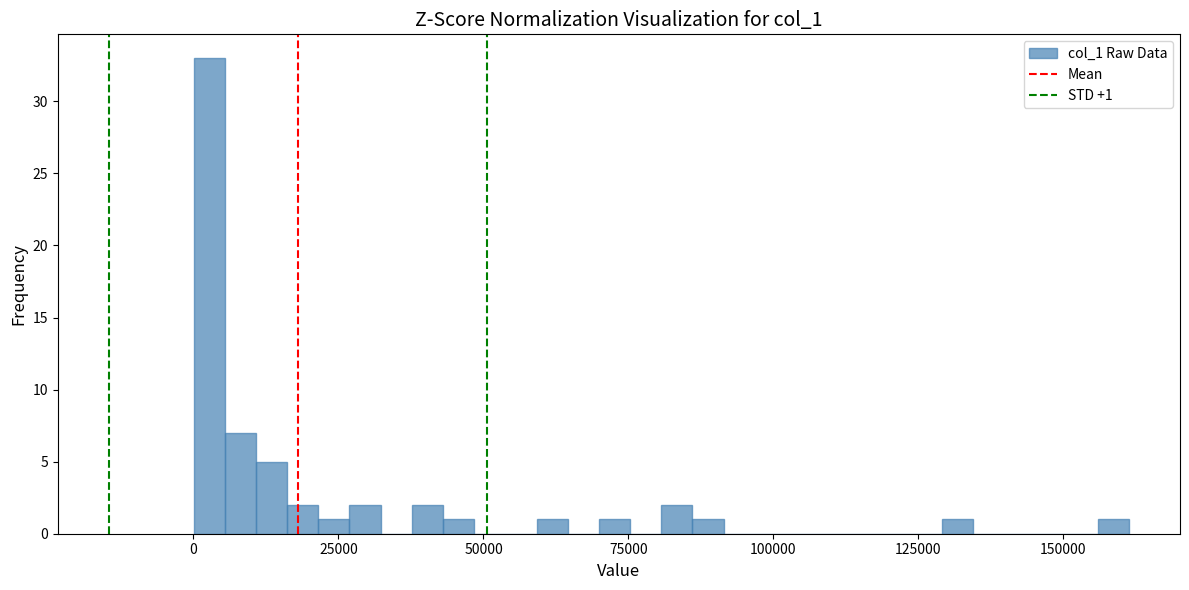

Around what value on the x-axis is the tallest bar? Give the approximate position of its centre, as read against the axis.

5000